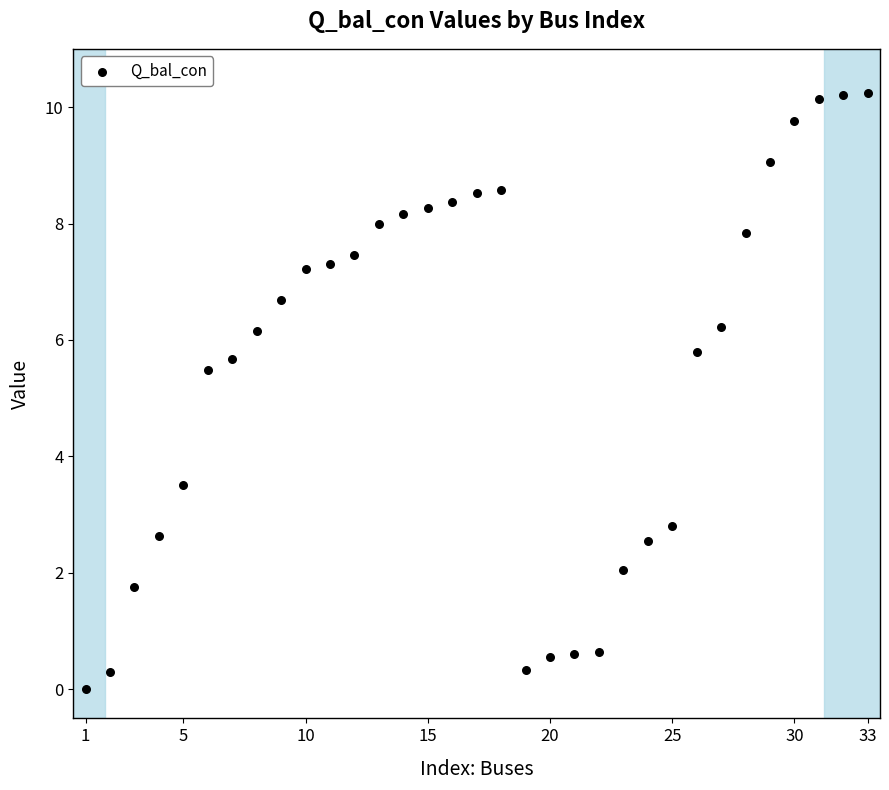

What is the range of Y values (max minus min)?

10.2